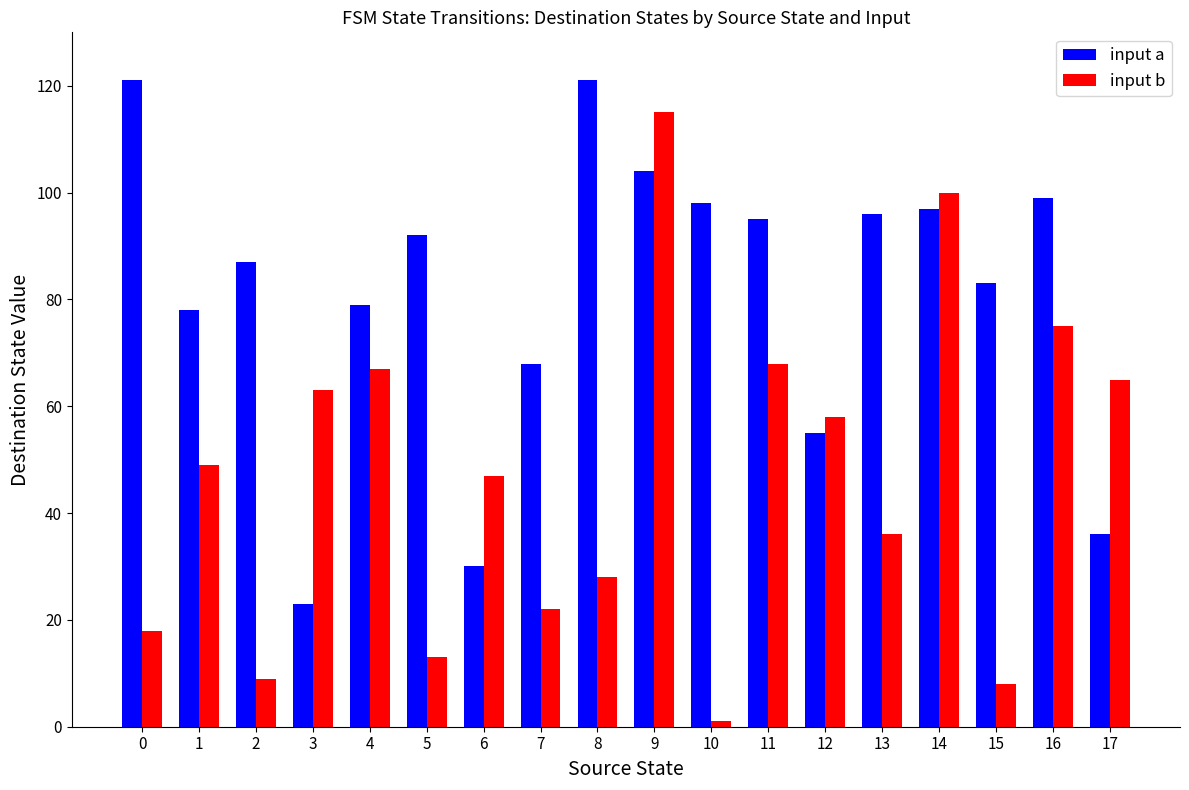

What is the value of the input b bar at the 13th from the left?

58